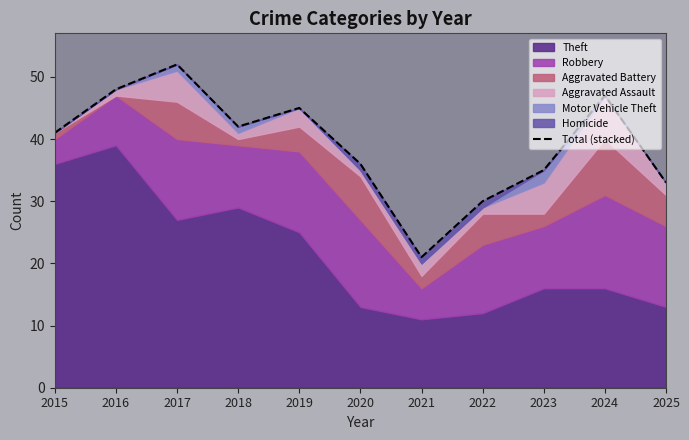

What is the value of the 4th point from the left?

42